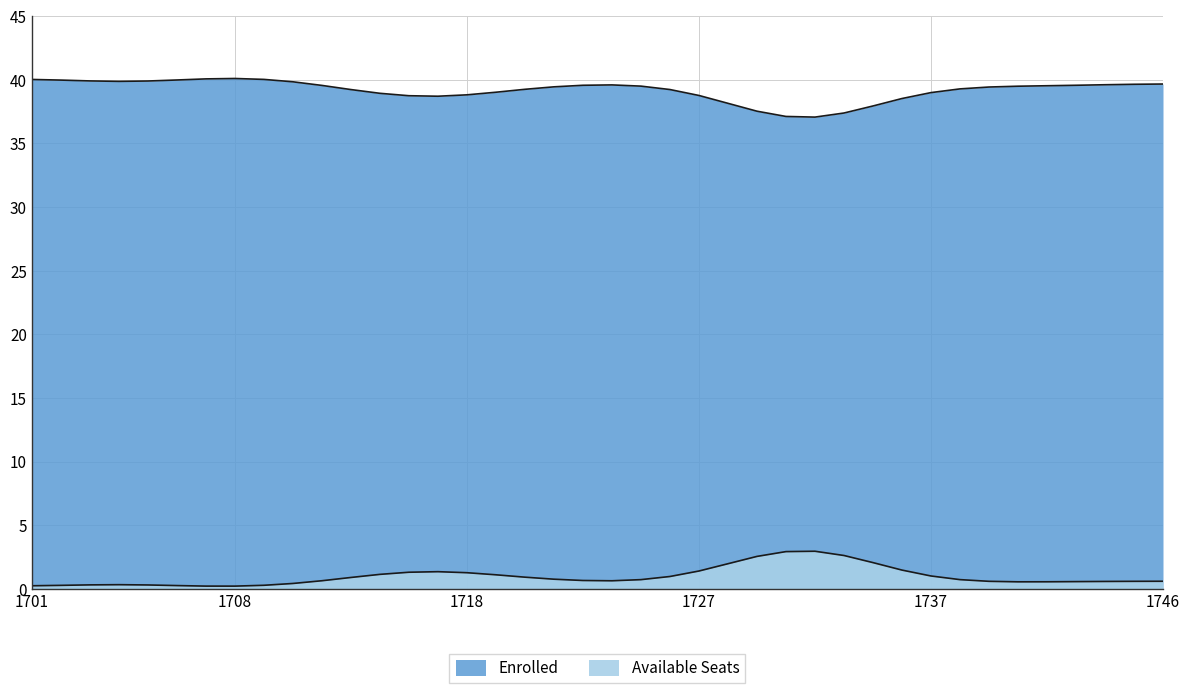

How many data points does each series have?

40